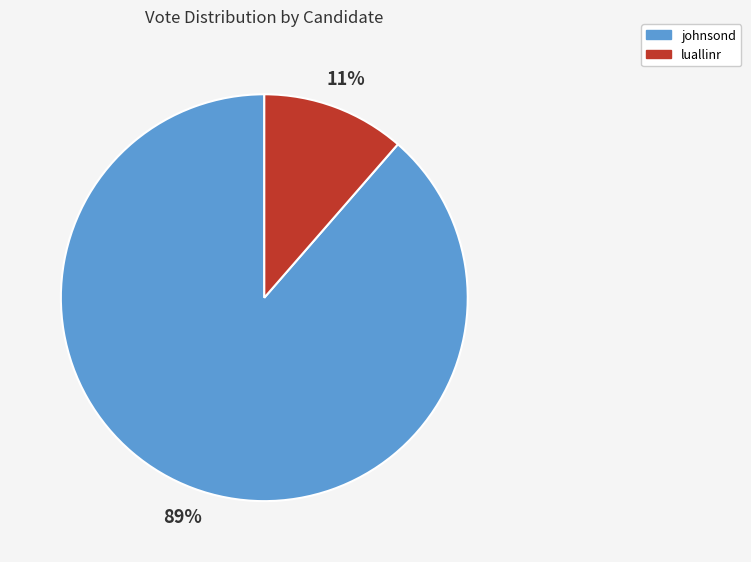

Do luallinr and johnsond together represent more than half of the pie?

Yes